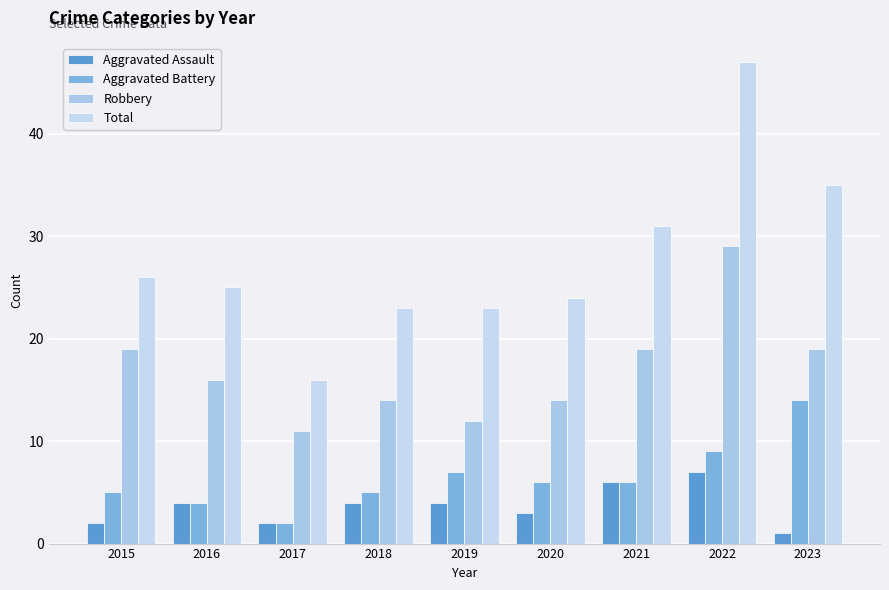

Is it true that Aggravated Battery equals 5 at 2018?

True